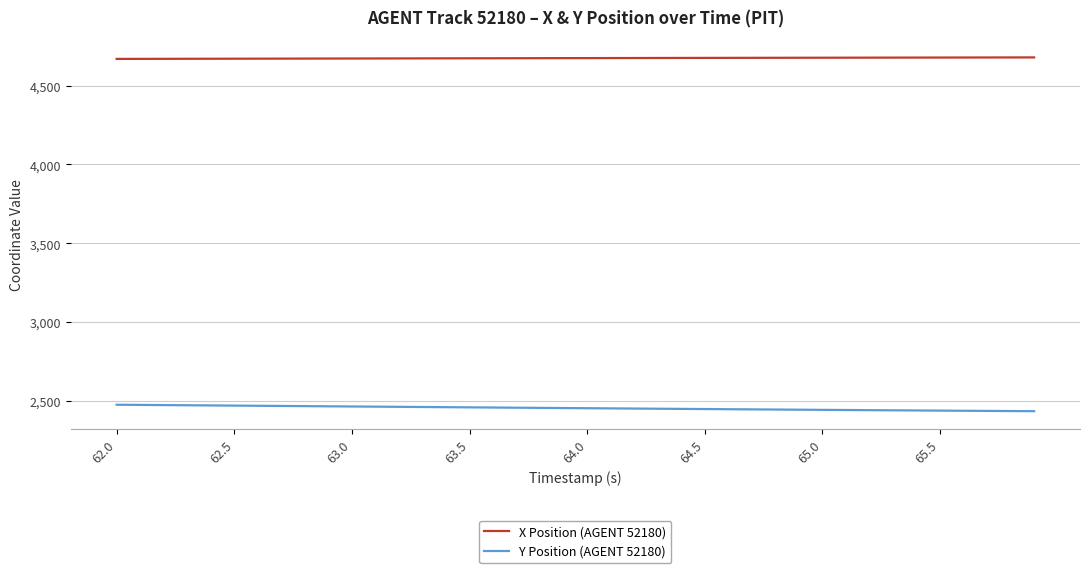

True or false: Y Position (AGENT 52180) and X Position (AGENT 52180) intersect in this chart.

False